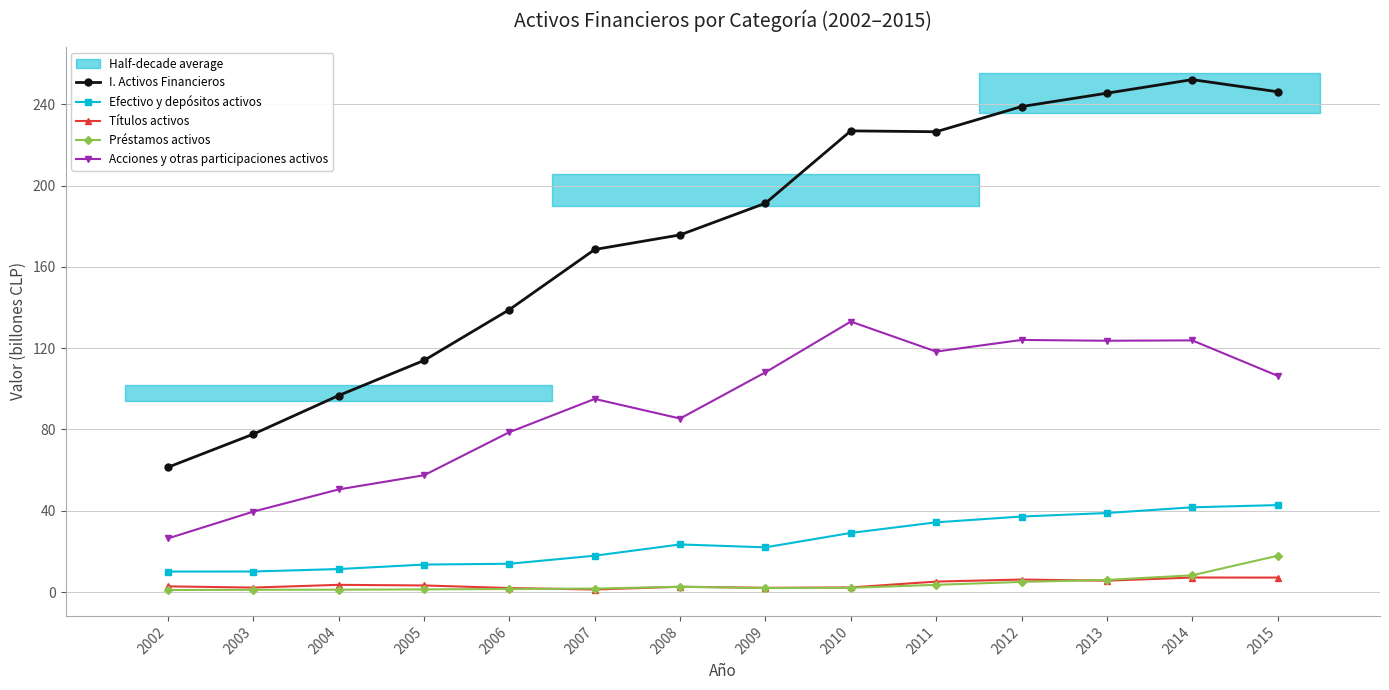

Where does the Préstamos activos series first go above 2?

2008